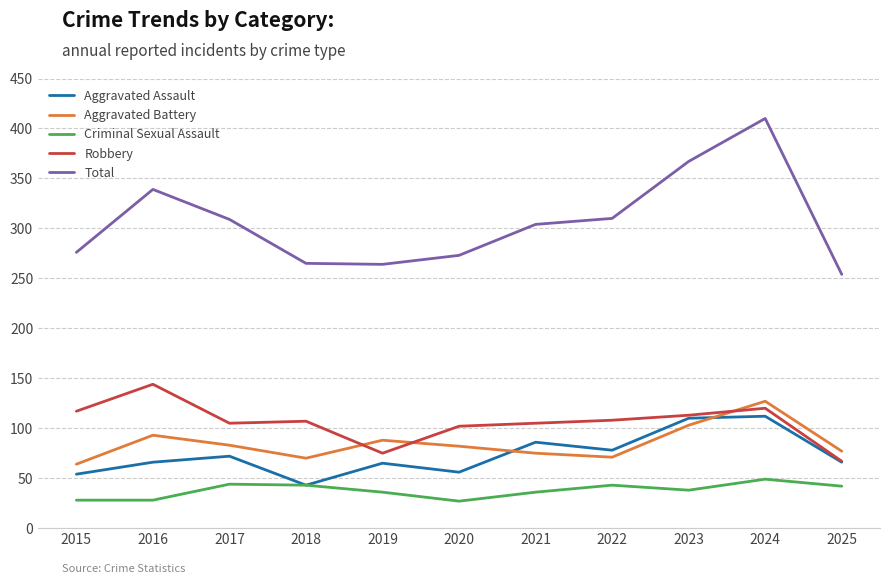

Is it true that Aggravated Battery equals 83 at 2017?

True